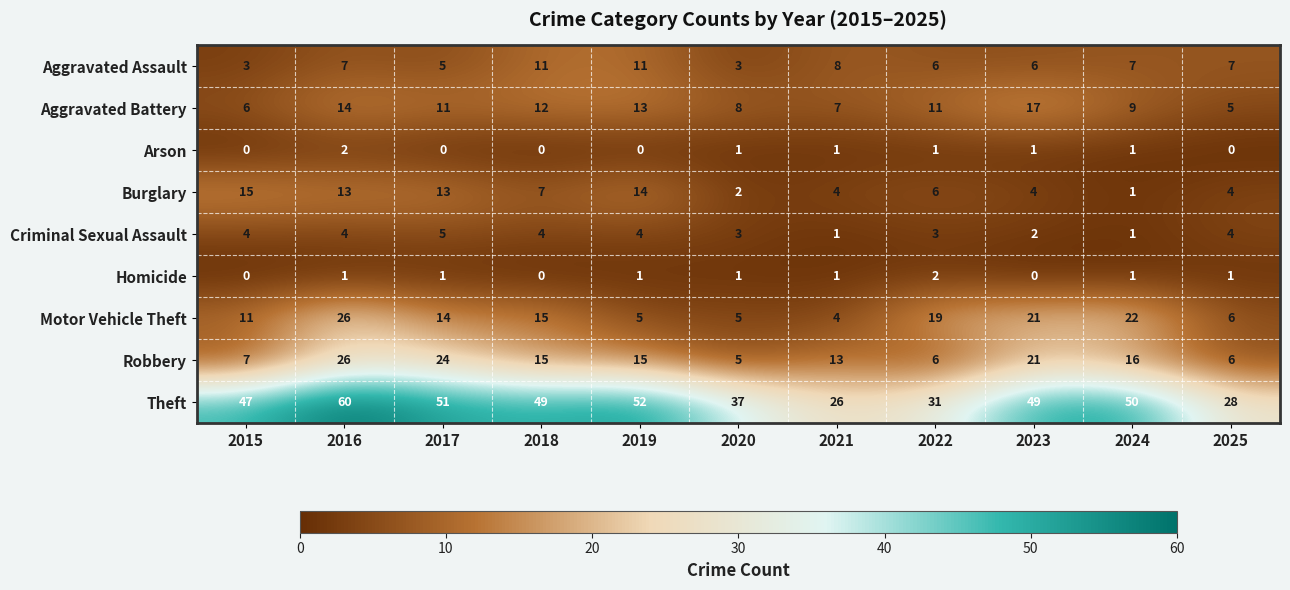

At which label does Aggravated Battery first exceed 11?

2016